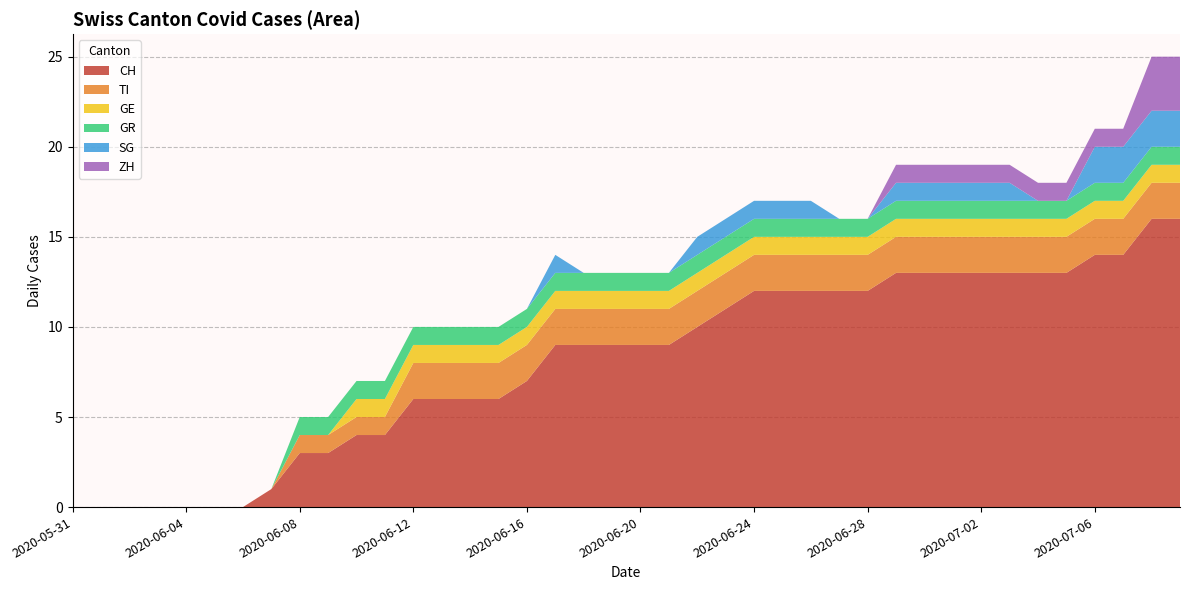

Reading left to right, transcribe all the data shown in this chart.

CH: 2020-05-31=0	2020-06-01=0	2020-06-02=0	2020-06-03=0	2020-06-04=0	2020-06-05=0	2020-06-06=0	2020-06-07=1	2020-06-08=3	2020-06-09=3	2020-06-10=4	2020-06-11=4	2020-06-12=6	2020-06-13=6	2020-06-14=6	2020-06-15=6	2020-06-16=7	2020-06-17=9	2020-06-18=9	2020-06-19=9	2020-06-20=9	2020-06-21=9	2020-06-22=10	2020-06-23=11	2020-06-24=12	2020-06-25=12	2020-06-26=12	2020-06-27=12	2020-06-28=12	2020-06-29=13	2020-06-30=13	2020-07-01=13	2020-07-02=13	2020-07-03=13	2020-07-04=13	2020-07-05=13	2020-07-06=14	2020-07-07=14	2020-07-08=16	2020-07-09=16
TI: 2020-05-31=0	2020-06-01=0	2020-06-02=0	2020-06-03=0	2020-06-04=0	2020-06-05=0	2020-06-06=0	2020-06-07=0	2020-06-08=1	2020-06-09=1	2020-06-10=1	2020-06-11=1	2020-06-12=2	2020-06-13=2	2020-06-14=2	2020-06-15=2	2020-06-16=2	2020-06-17=2	2020-06-18=2	2020-06-19=2	2020-06-20=2	2020-06-21=2	2020-06-22=2	2020-06-23=2	2020-06-24=2	2020-06-25=2	2020-06-26=2	2020-06-27=2	2020-06-28=2	2020-06-29=2	2020-06-30=2	2020-07-01=2	2020-07-02=2	2020-07-03=2	2020-07-04=2	2020-07-05=2	2020-07-06=2	2020-07-07=2	2020-07-08=2	2020-07-09=2
GE: 2020-05-31=0	2020-06-01=0	2020-06-02=0	2020-06-03=0	2020-06-04=0	2020-06-05=0	2020-06-06=0	2020-06-07=0	2020-06-08=0	2020-06-09=0	2020-06-10=1	2020-06-11=1	2020-06-12=1	2020-06-13=1	2020-06-14=1	2020-06-15=1	2020-06-16=1	2020-06-17=1	2020-06-18=1	2020-06-19=1	2020-06-20=1	2020-06-21=1	2020-06-22=1	2020-06-23=1	2020-06-24=1	2020-06-25=1	2020-06-26=1	2020-06-27=1	2020-06-28=1	2020-06-29=1	2020-06-30=1	2020-07-01=1	2020-07-02=1	2020-07-03=1	2020-07-04=1	2020-07-05=1	2020-07-06=1	2020-07-07=1	2020-07-08=1	2020-07-09=1
GR: 2020-05-31=0	2020-06-01=0	2020-06-02=0	2020-06-03=0	2020-06-04=0	2020-06-05=0	2020-06-06=0	2020-06-07=0	2020-06-08=1	2020-06-09=1	2020-06-10=1	2020-06-11=1	2020-06-12=1	2020-06-13=1	2020-06-14=1	2020-06-15=1	2020-06-16=1	2020-06-17=1	2020-06-18=1	2020-06-19=1	2020-06-20=1	2020-06-21=1	2020-06-22=1	2020-06-23=1	2020-06-24=1	2020-06-25=1	2020-06-26=1	2020-06-27=1	2020-06-28=1	2020-06-29=1	2020-06-30=1	2020-07-01=1	2020-07-02=1	2020-07-03=1	2020-07-04=1	2020-07-05=1	2020-07-06=1	2020-07-07=1	2020-07-08=1	2020-07-09=1
SG: 2020-05-31=0	2020-06-01=0	2020-06-02=0	2020-06-03=0	2020-06-04=0	2020-06-05=0	2020-06-06=0	2020-06-07=0	2020-06-08=0	2020-06-09=0	2020-06-10=0	2020-06-11=0	2020-06-12=0	2020-06-13=0	2020-06-14=0	2020-06-15=0	2020-06-16=0	2020-06-17=1	2020-06-18=0	2020-06-19=0	2020-06-20=0	2020-06-21=0	2020-06-22=1	2020-06-23=1	2020-06-24=1	2020-06-25=1	2020-06-26=1	2020-06-27=0	2020-06-28=0	2020-06-29=1	2020-06-30=1	2020-07-01=1	2020-07-02=1	2020-07-03=1	2020-07-04=0	2020-07-05=0	2020-07-06=2	2020-07-07=2	2020-07-08=2	2020-07-09=2
ZH: 2020-05-31=0	2020-06-01=0	2020-06-02=0	2020-06-03=0	2020-06-04=0	2020-06-05=0	2020-06-06=0	2020-06-07=0	2020-06-08=0	2020-06-09=0	2020-06-10=0	2020-06-11=0	2020-06-12=0	2020-06-13=0	2020-06-14=0	2020-06-15=0	2020-06-16=0	2020-06-17=0	2020-06-18=0	2020-06-19=0	2020-06-20=0	2020-06-21=0	2020-06-22=0	2020-06-23=0	2020-06-24=0	2020-06-25=0	2020-06-26=0	2020-06-27=0	2020-06-28=0	2020-06-29=1	2020-06-30=1	2020-07-01=1	2020-07-02=1	2020-07-03=1	2020-07-04=1	2020-07-05=1	2020-07-06=1	2020-07-07=1	2020-07-08=3	2020-07-09=3